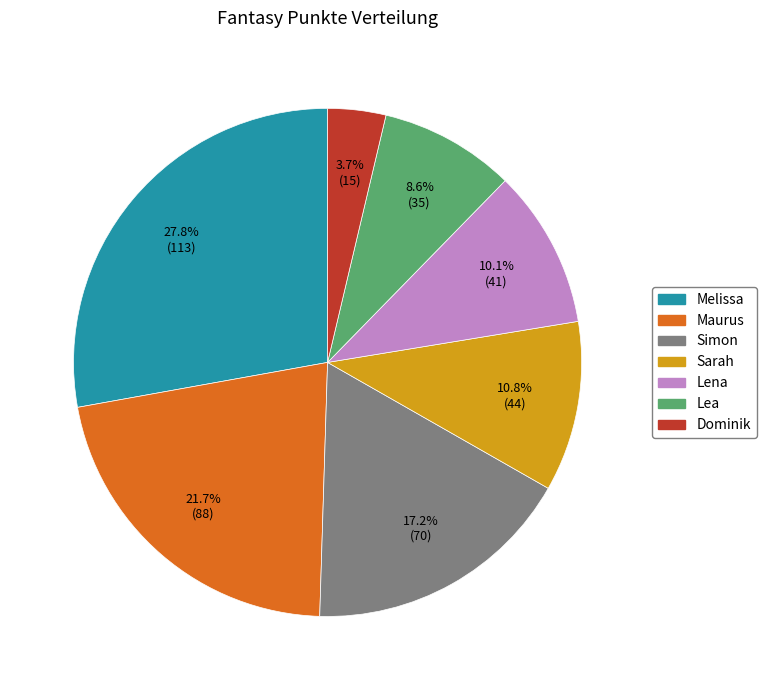

To the nearest percent, what percentage of the pie is Lea?

9%